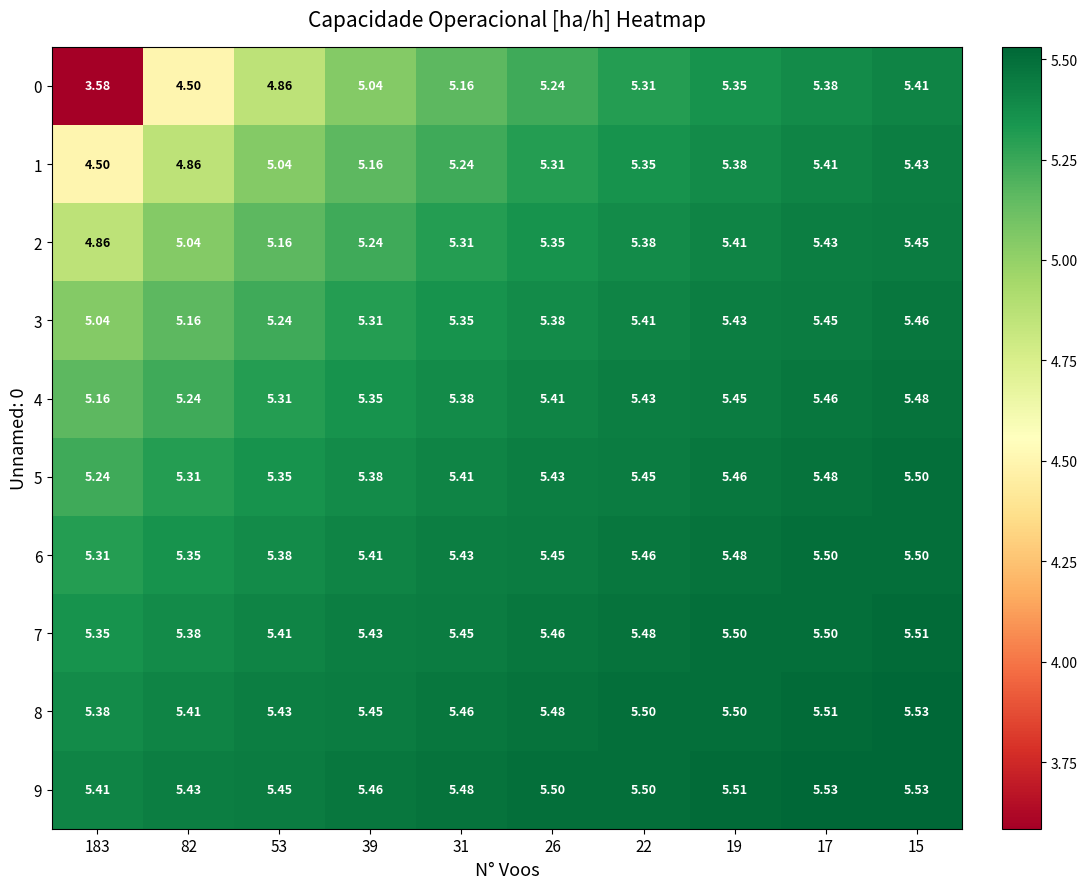

Is the value of 7 at 53 greater than the value of 3 at 82?

Yes